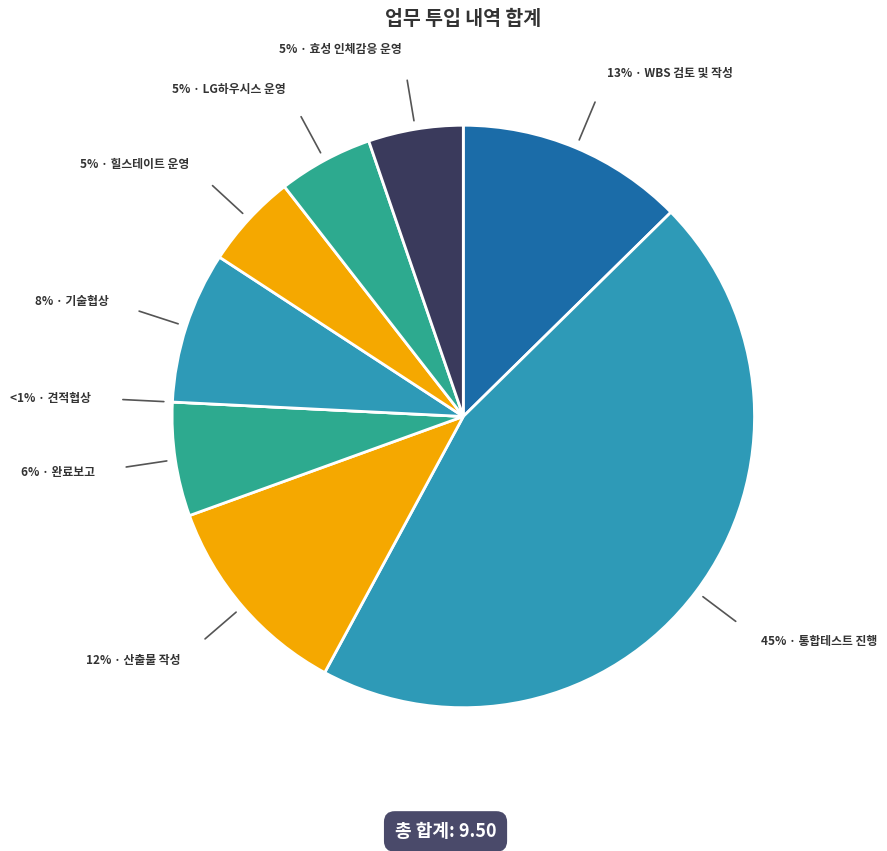

To the nearest percent, what is the difference between the largest and smallest slice percentages?

45%